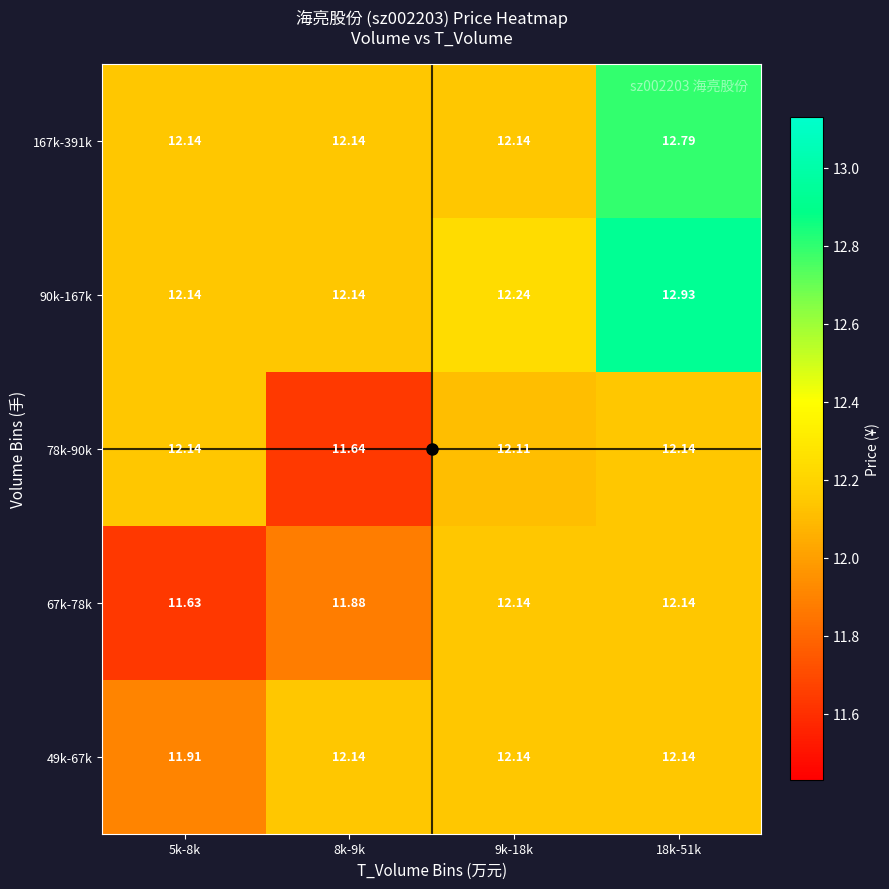

Count the number of categories in the chart.

4